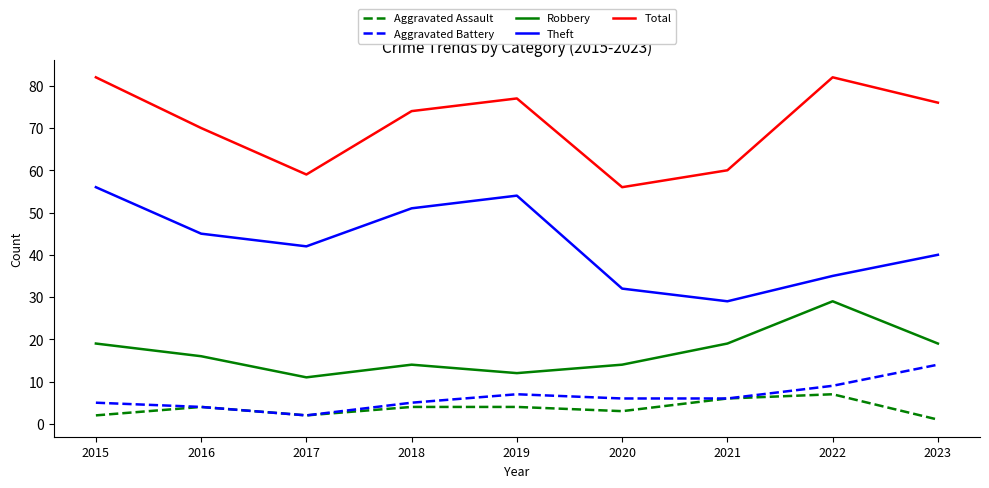

Is the value of Total at 2023 greater than the value of Theft at 2015?

Yes